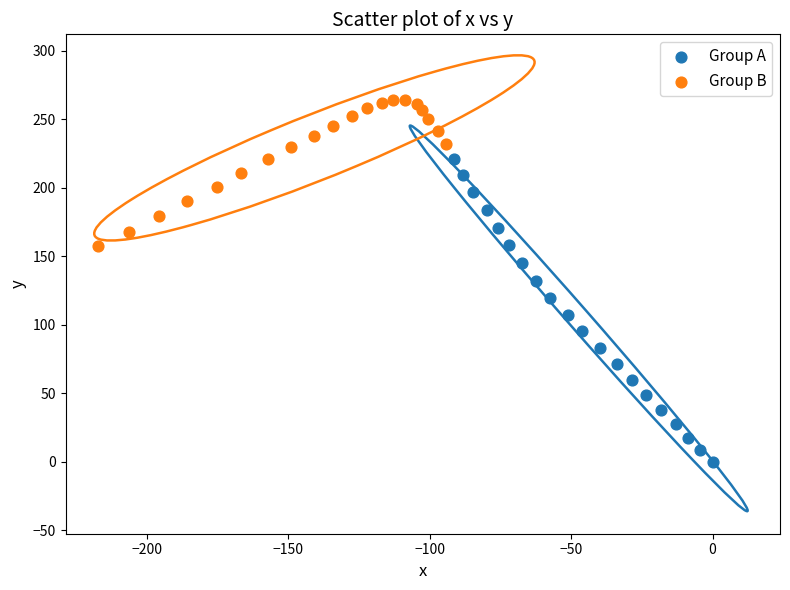

Which series has the largest Y range (max minus min)?

Group A